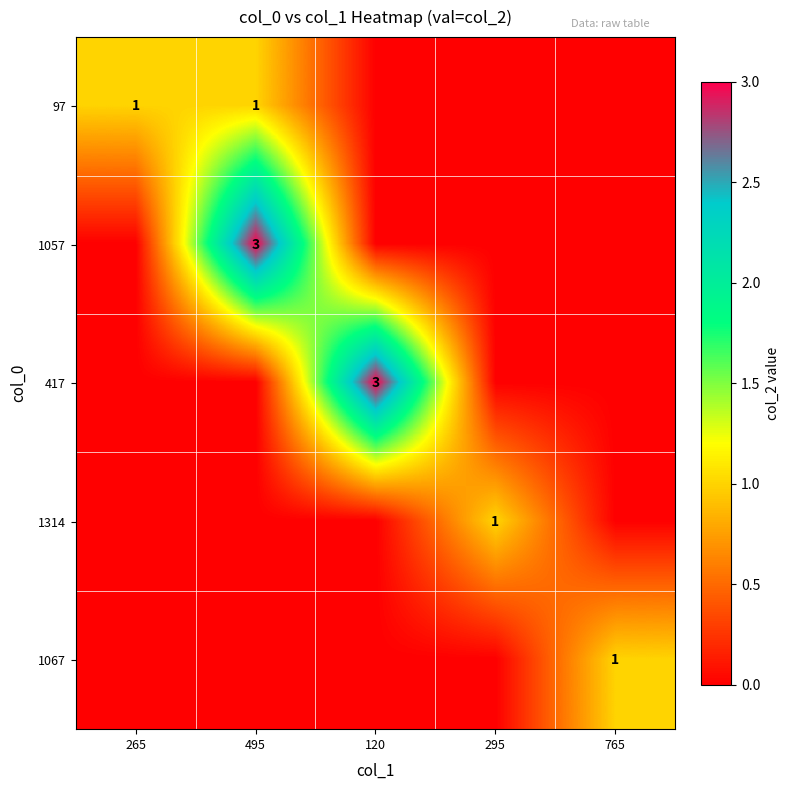

At how many categories does at least one series exceed 2?

2